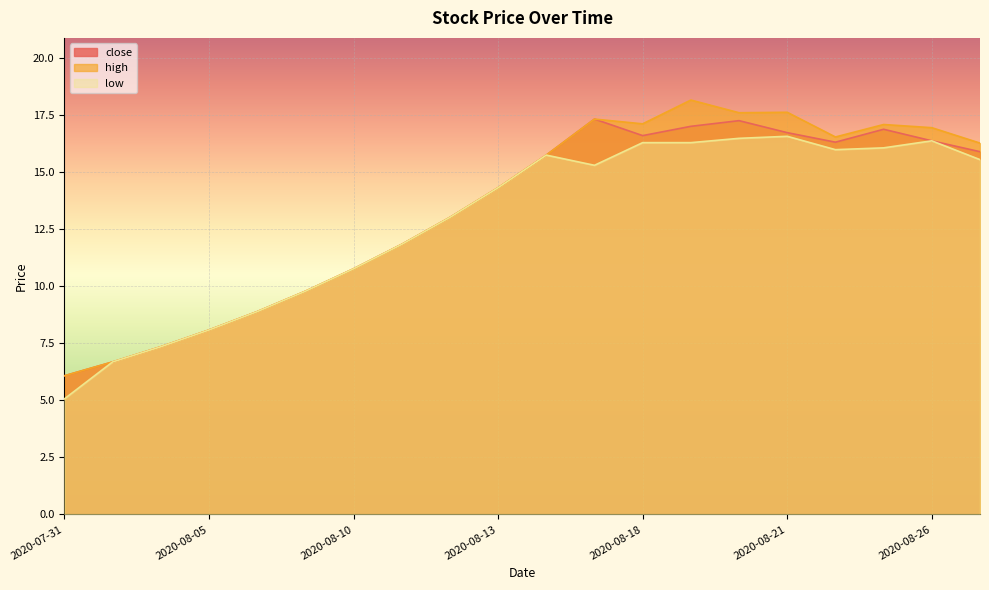

At which label does close first exceed 15?

2020-08-14